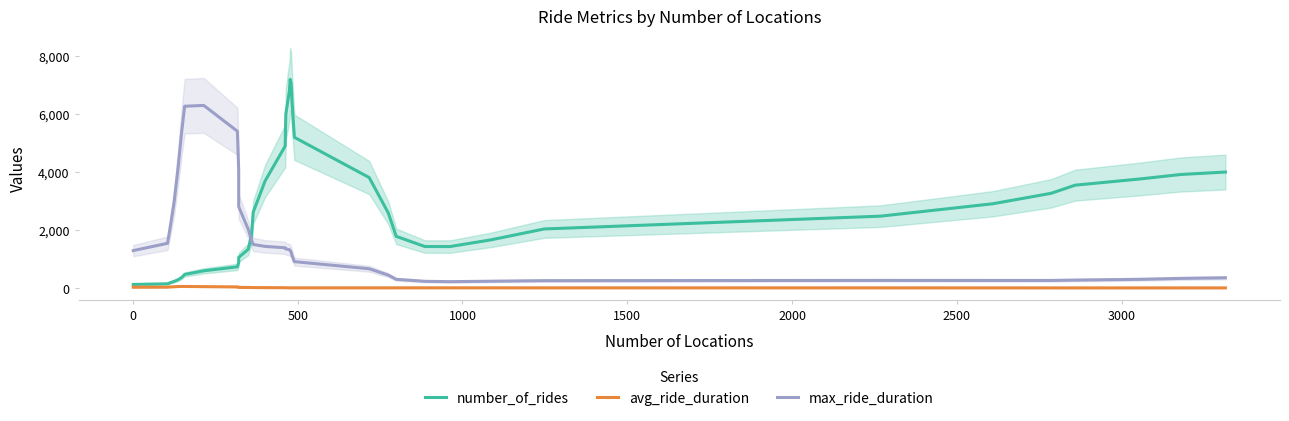

How many interior local peaks does the avg_ride_duration series have?

2